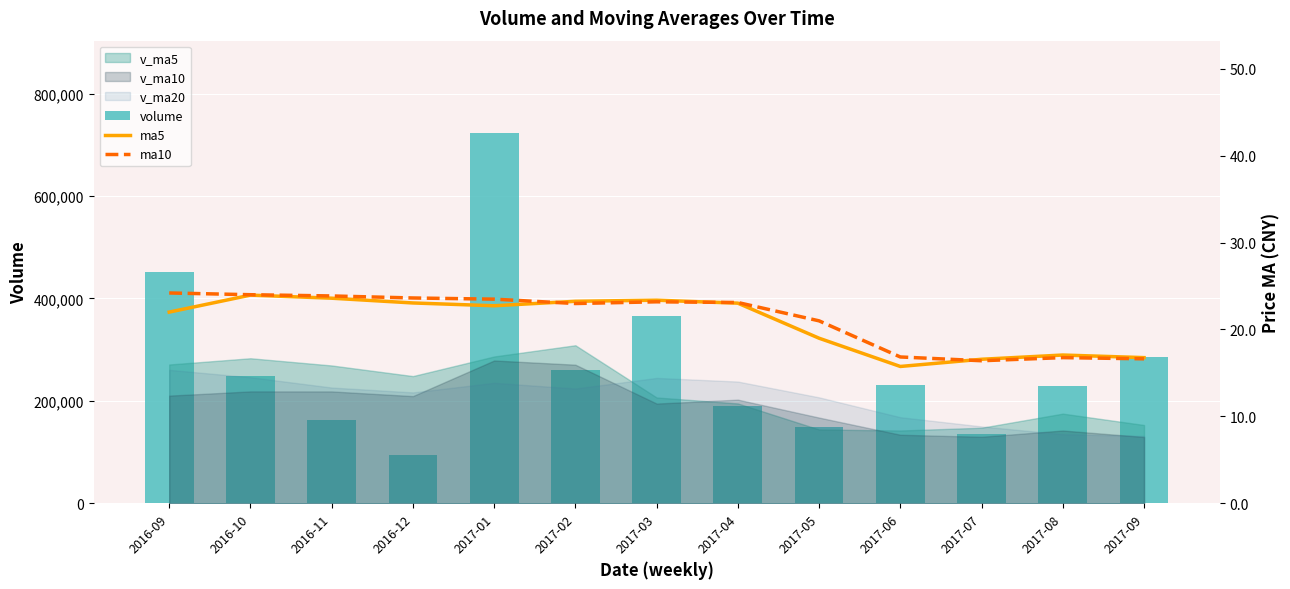

Rank the categories by ma10 value from lowest to highest.

2017-07, 2017-09, 2017-08, 2017-06, 2017-05, 2017-02, 2017-04, 2017-03, 2017-01, 2016-12, 2016-11, 2016-10, 2016-09